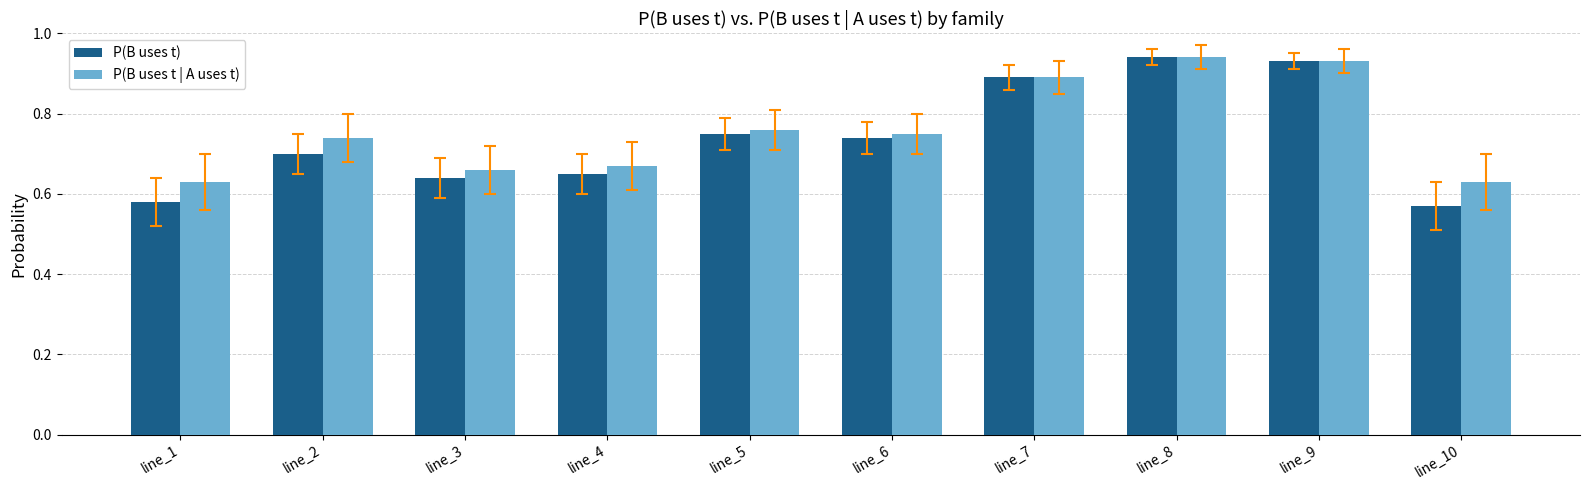

What is the difference between the maximum and second lowest values in the P(B uses t | A uses t) series?

0.3